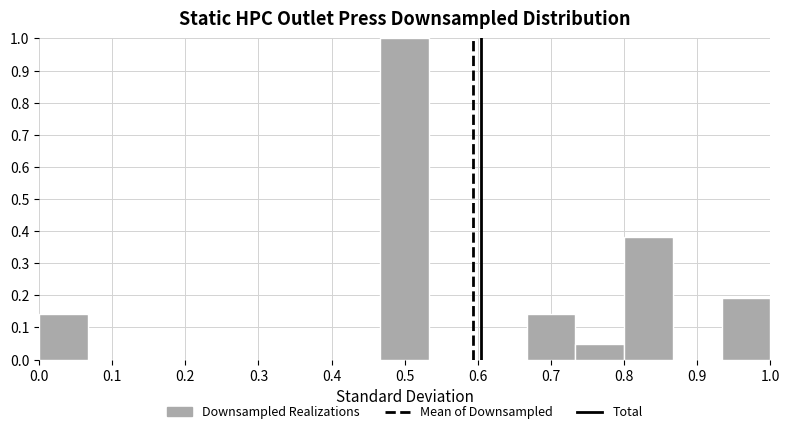

Reading left to right, list every bar in this chart as the range it spans on the x-axis followed by its height. Neither the bar edges nor the heights are printed on the chart, so give them approximately, as read against the axes.

0.00 to 0.07: 0.14
0.07 to 0.13: 0
0.13 to 0.20: 0
0.20 to 0.27: 0
0.27 to 0.33: 0
0.33 to 0.40: 0
0.40 to 0.47: 0
0.47 to 0.53: 1.00
0.53 to 0.60: 0
0.60 to 0.67: 0
0.67 to 0.73: 0.14
0.73 to 0.80: 0.05
0.80 to 0.87: 0.38
0.87 to 0.93: 0
0.93 to 1.00: 0.19